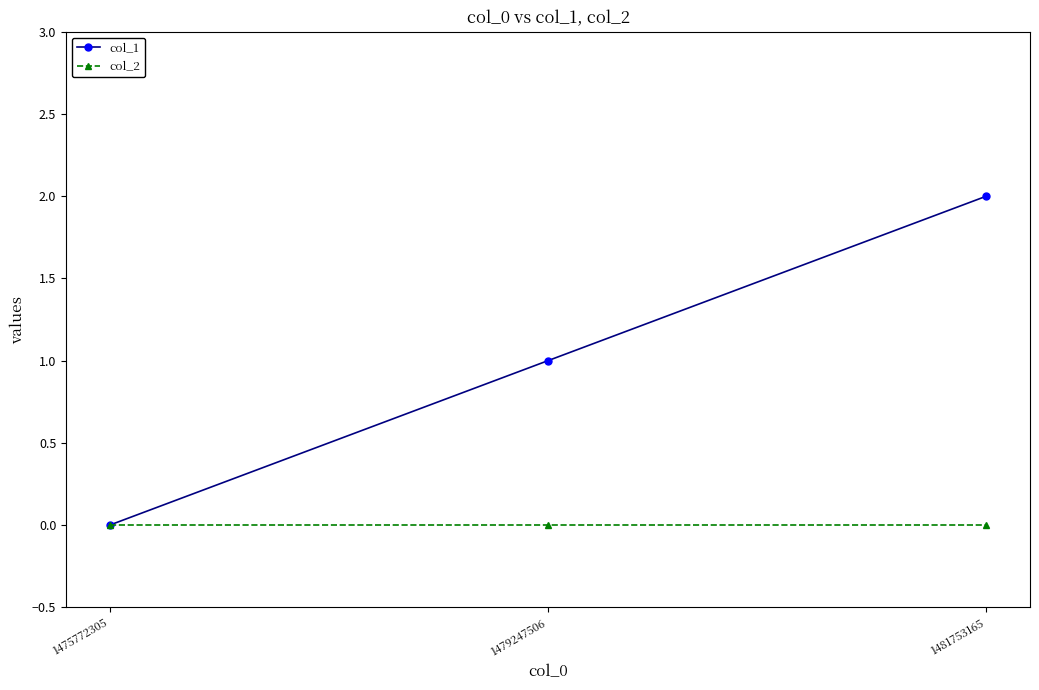

The value of col_2 at 1481753165 is 0. True or false?

True